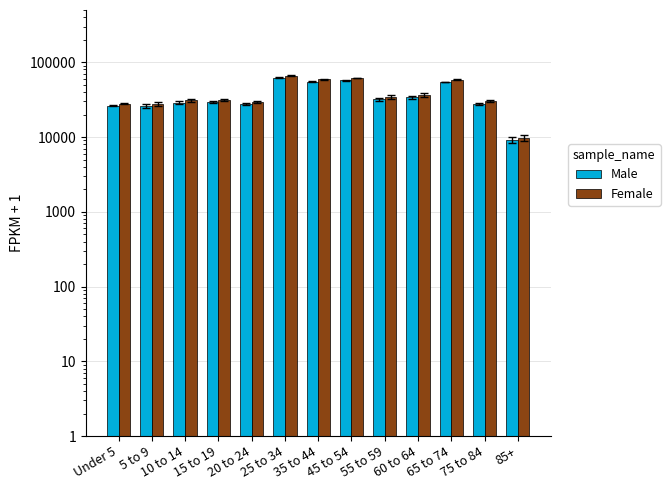

How many distinct data groups are displayed?

2